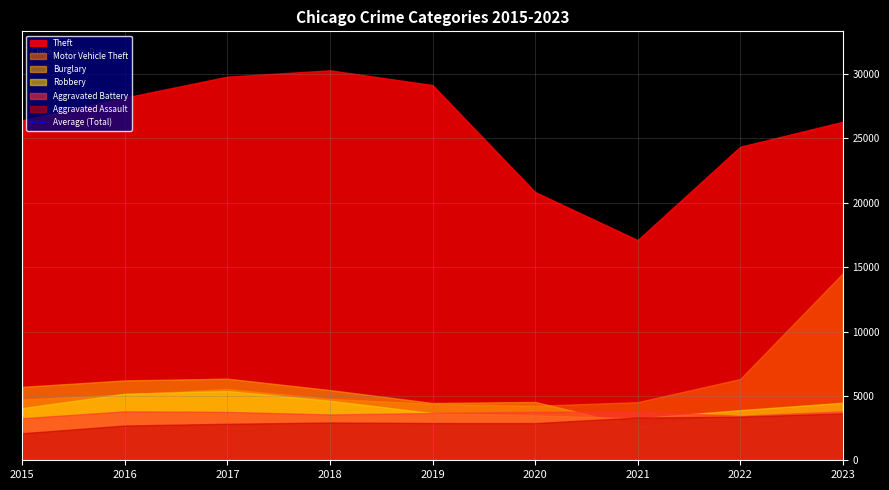

How many categories are shown in the chart?

9